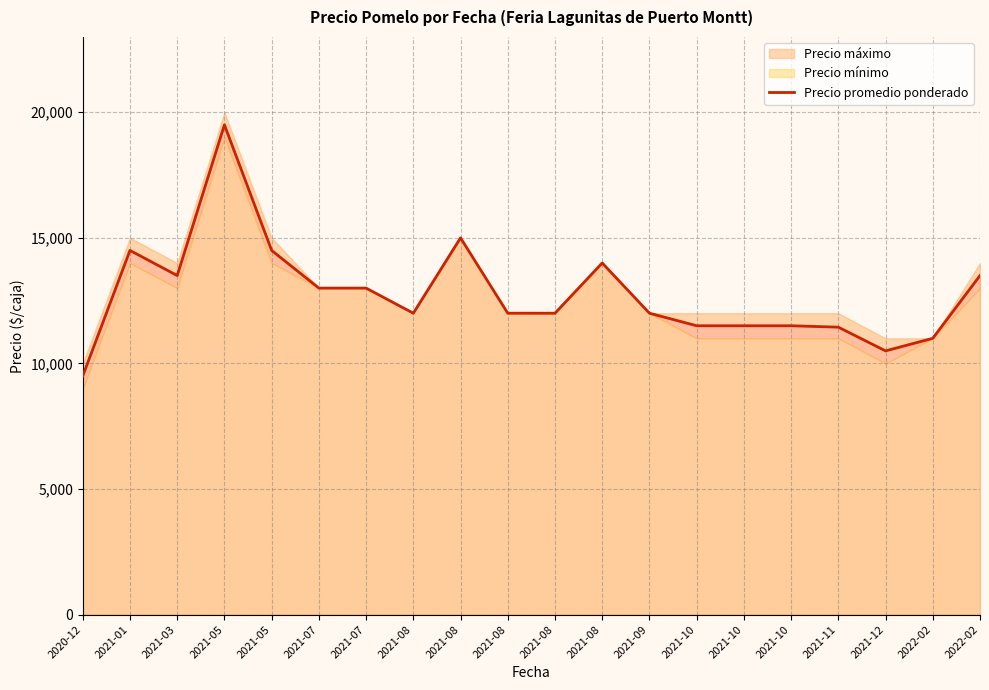

Rank the categories by value from highest to lowest.

2021-05, 2021-08, 2021-01, 2021-05, 2021-08, 2021-03, 2022-02, 2021-07, 2021-07, 2021-08, 2021-08, 2021-08, 2021-09, 2021-10, 2021-10, 2021-10, 2021-11, 2022-02, 2021-12, 2020-12